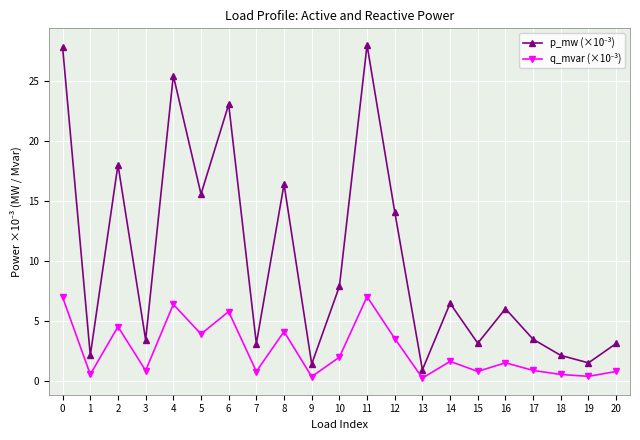

How many lines are shown in the chart?

2